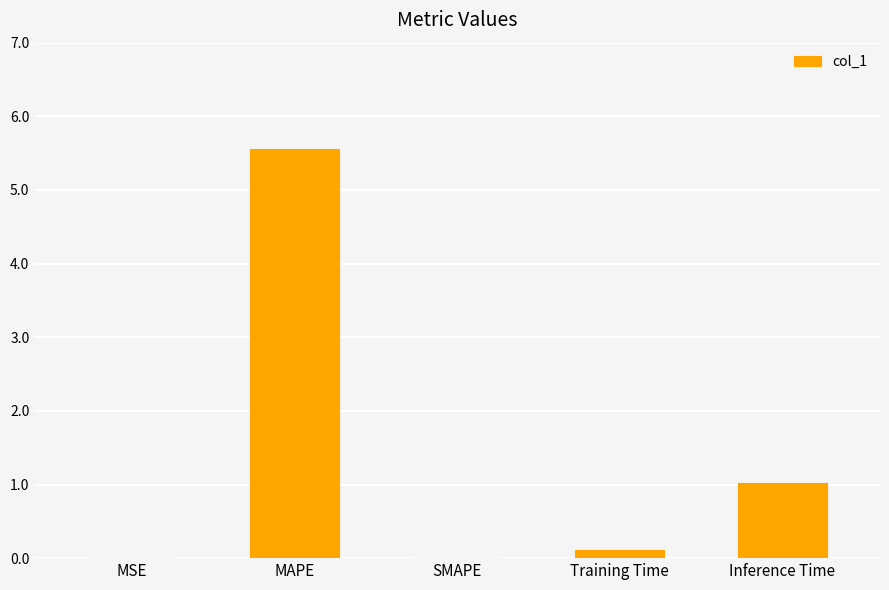

The value at MSE is 0.0. True or false?

True